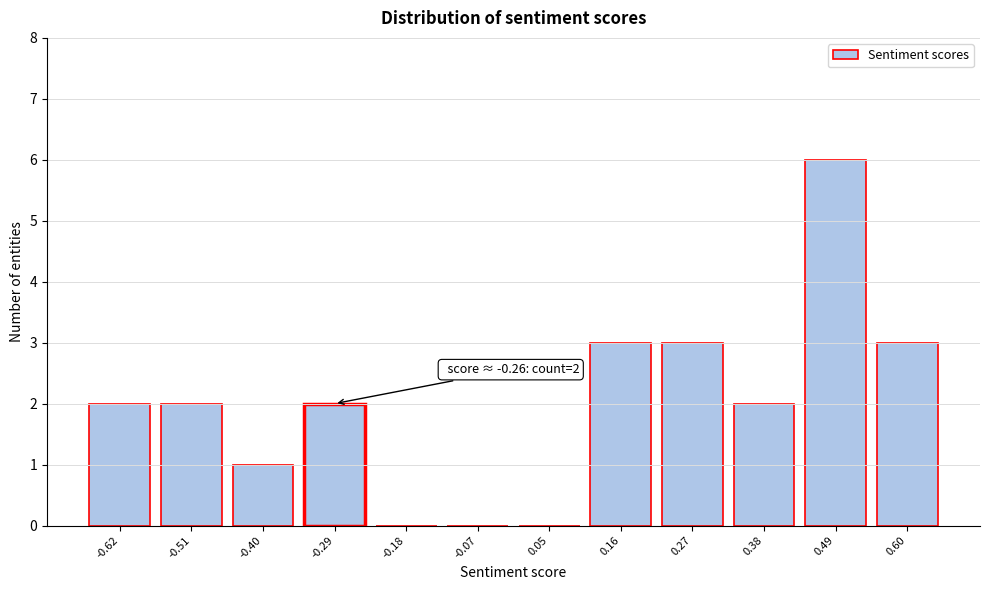

Reading left to right, what are all the values shown in this chart?

-0.62=2	-0.51=2	-0.40=1	-0.29=2	-0.18=0	-0.07=0	0.05=0	0.16=3	0.27=3	0.38=2	0.49=6	0.60=3